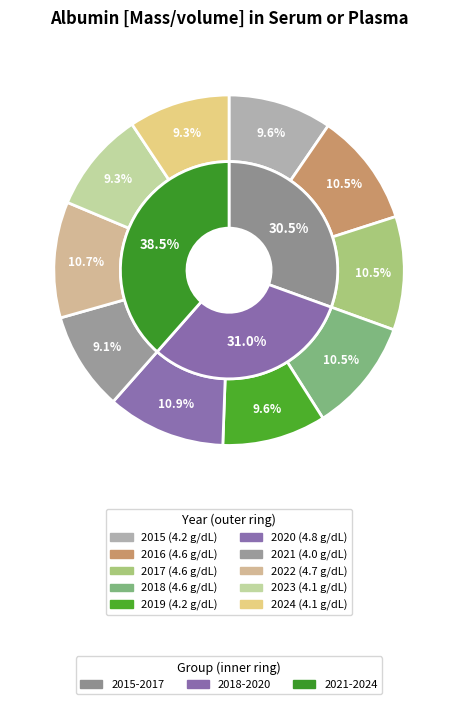

How many slices are in this pie chart?

10